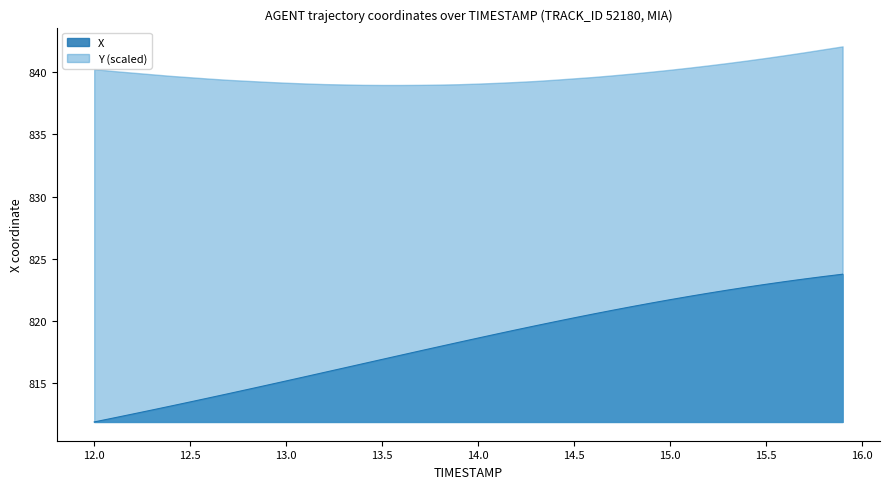

True or false: the data has more than 2 interior local peaks.

False